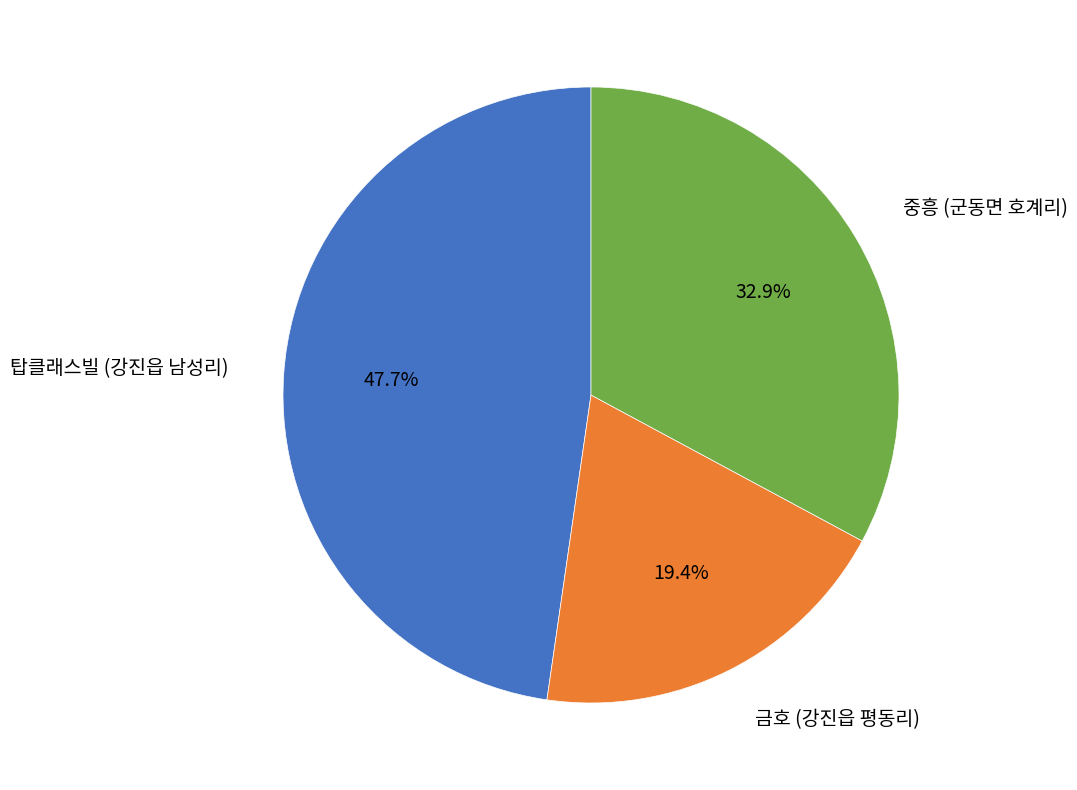

Count the number of slices in the pie.

3